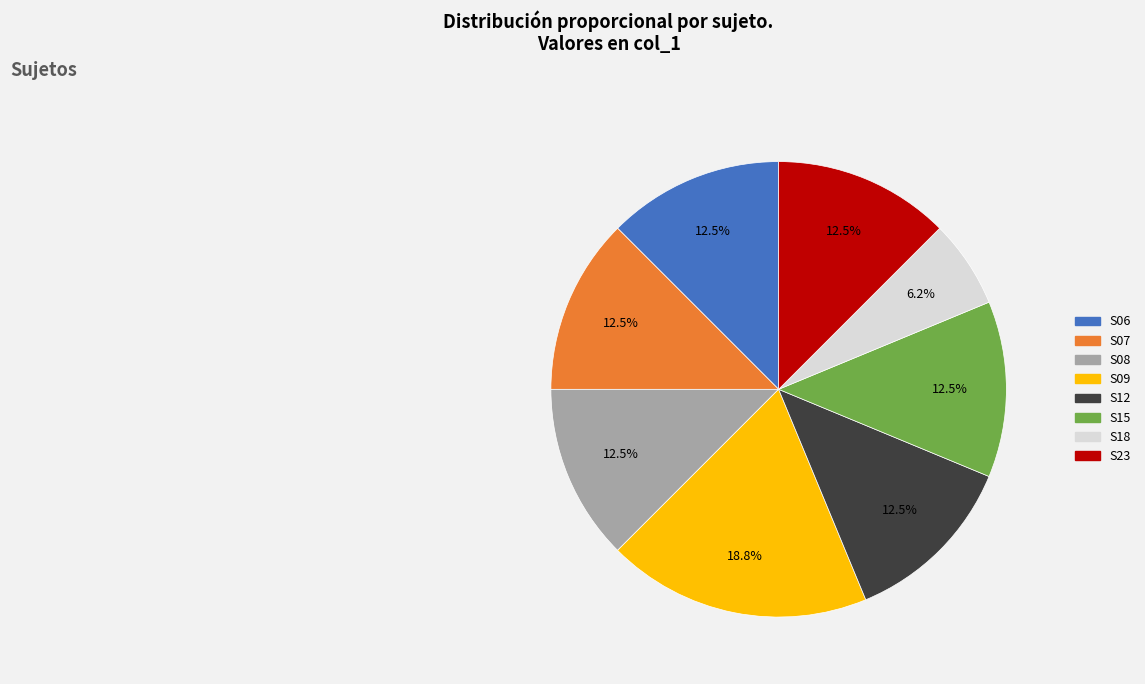

What percentage is the S18 slice, to the nearest percent?

6%